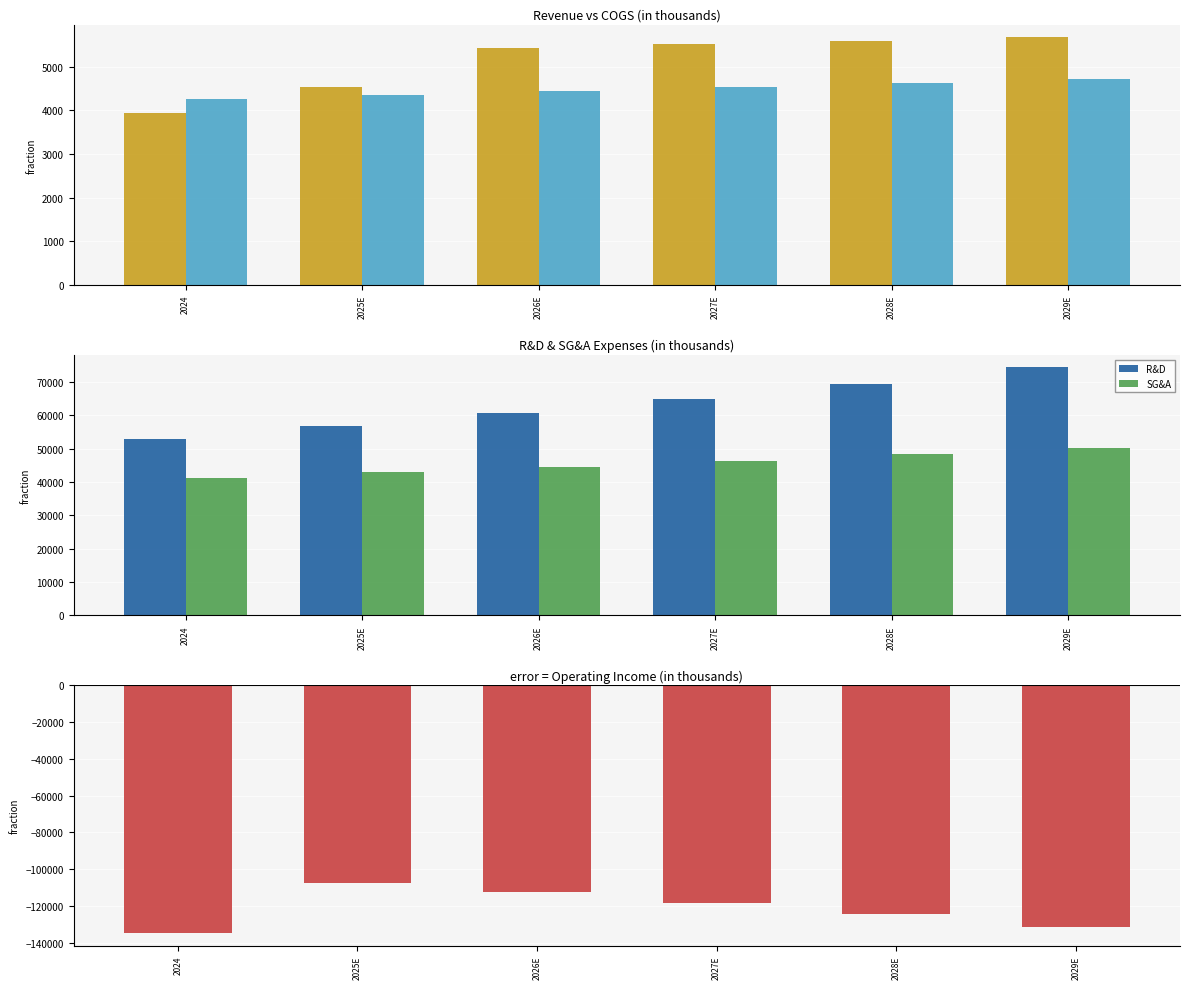

What is the difference between the highest and lowest values at 2025E?

164158.9